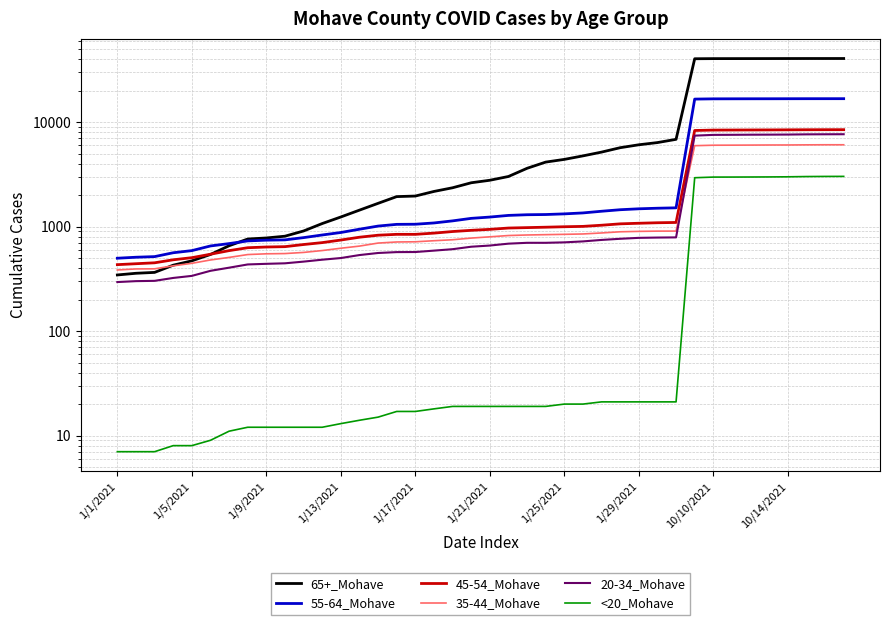

Does the chart have visible grid lines?

Yes